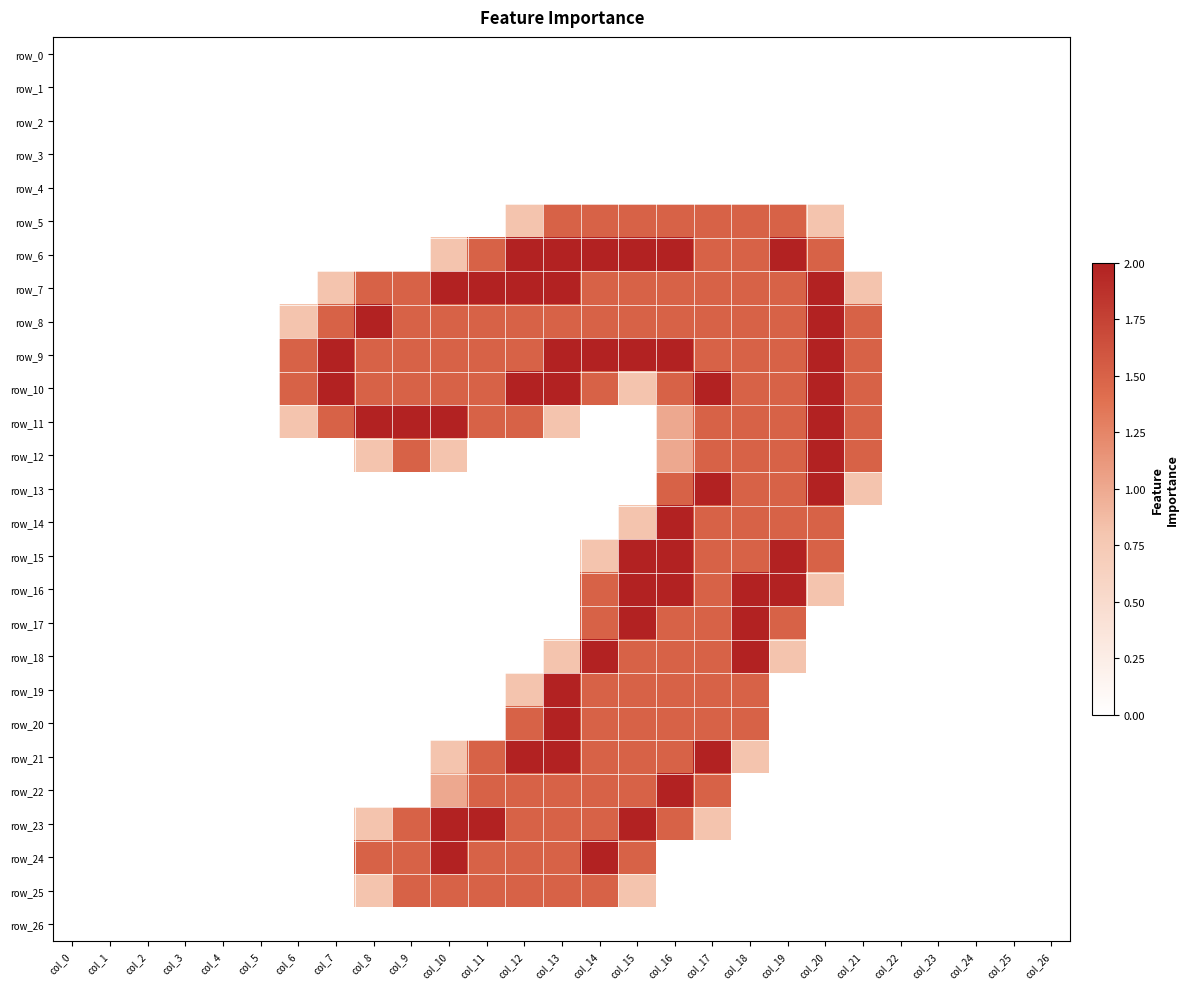

Which series changed the most between col_3 and col_15?

row_6